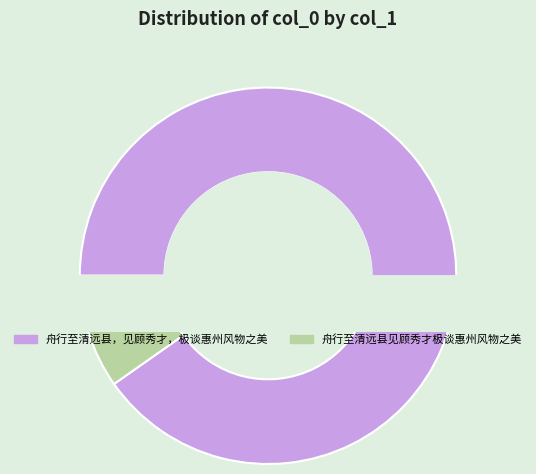

To the nearest percent, what is the combined percentage of 舟行至清远县见顾秀才极谈惠州风物之美 and 舟行至清远县，见顾秀才，极谈惠州风物之美?

100%